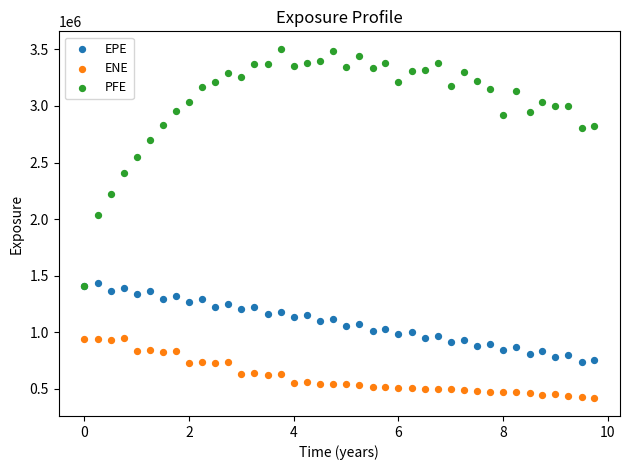

Which series contains the highest Y value?

PFE